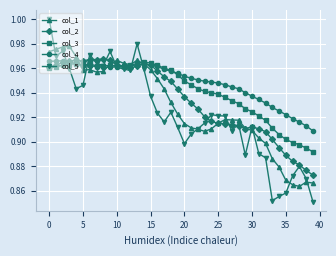

List the series in order of their overall mean, lowest first.

col_5, col_1, col_2, col_3, col_4